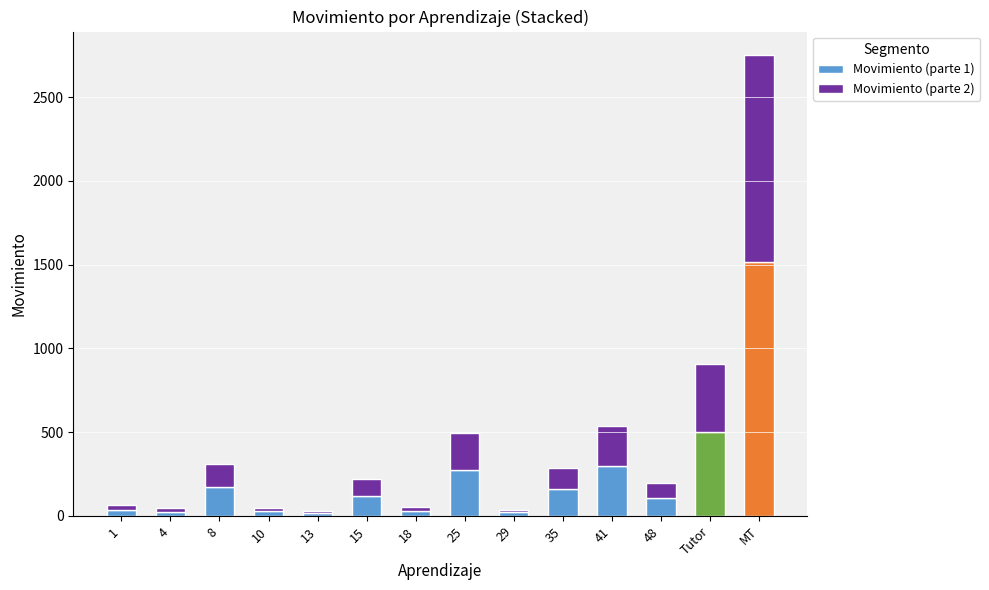

The value of Movimiento (parte 1) at 25 is 139.2. True or false?

False